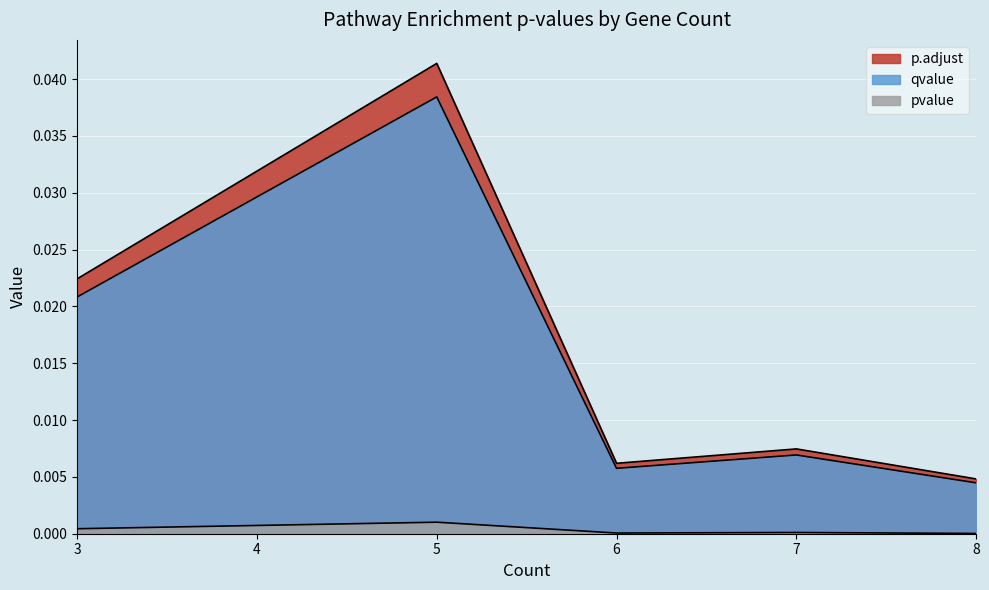

True or false: p.adjust and pvalue cross at least once.

False